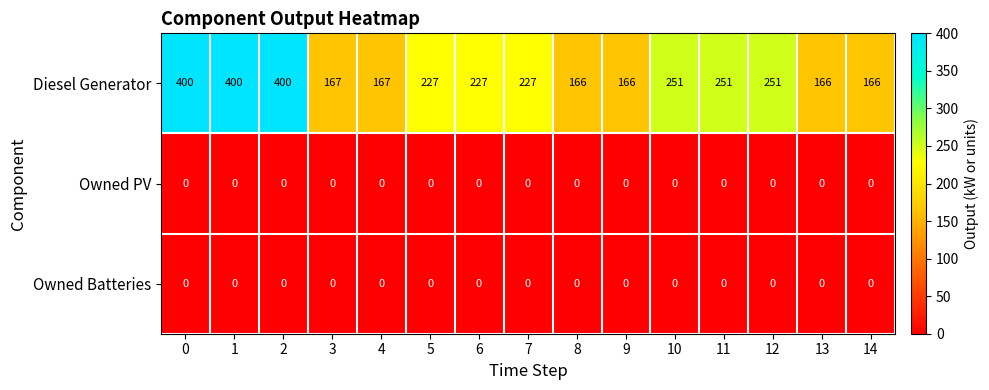

What is the difference between the maximum and minimum values in the Diesel Generator series?

234